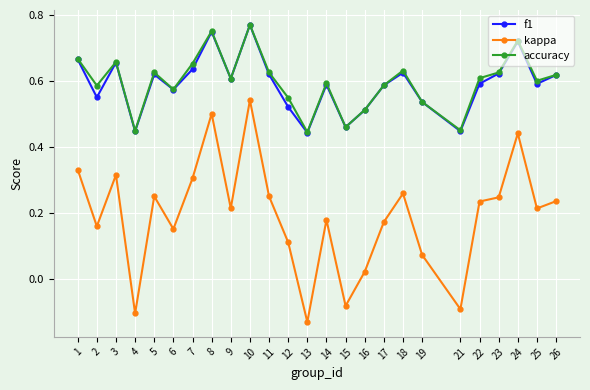

The accuracy series shows 1.2 at 1. True or false?

False